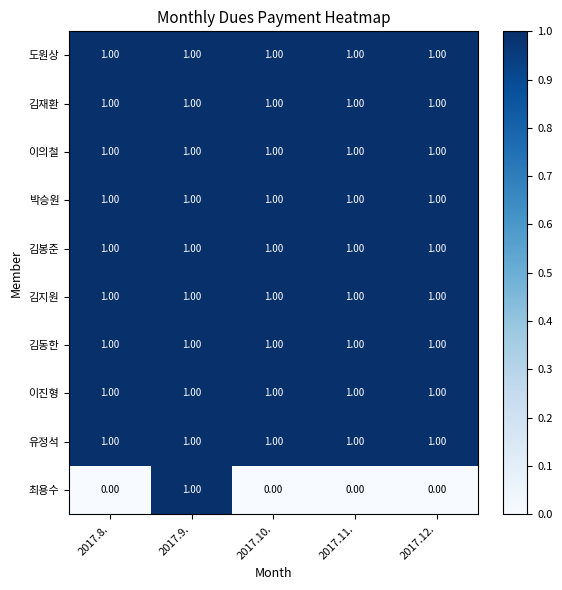

What is the sum of all 도원상 values?

5